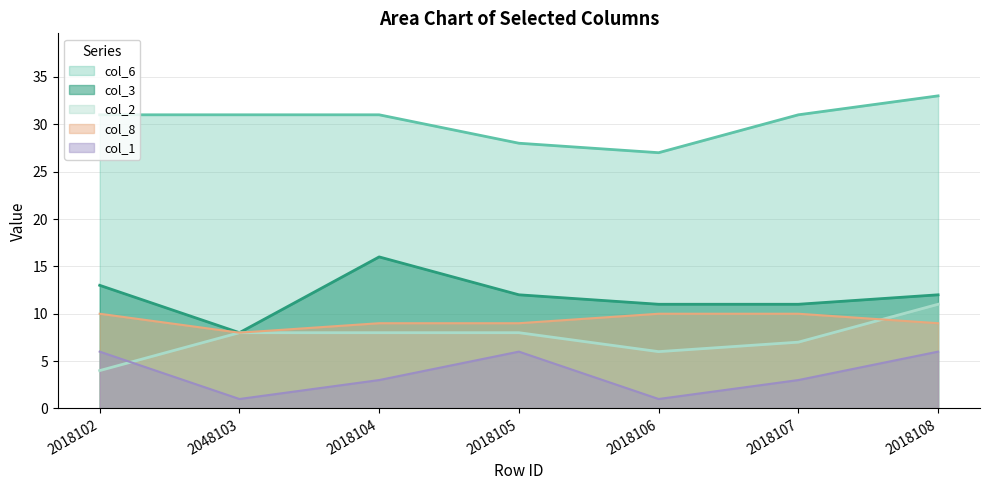

What is the smallest value displayed?

1